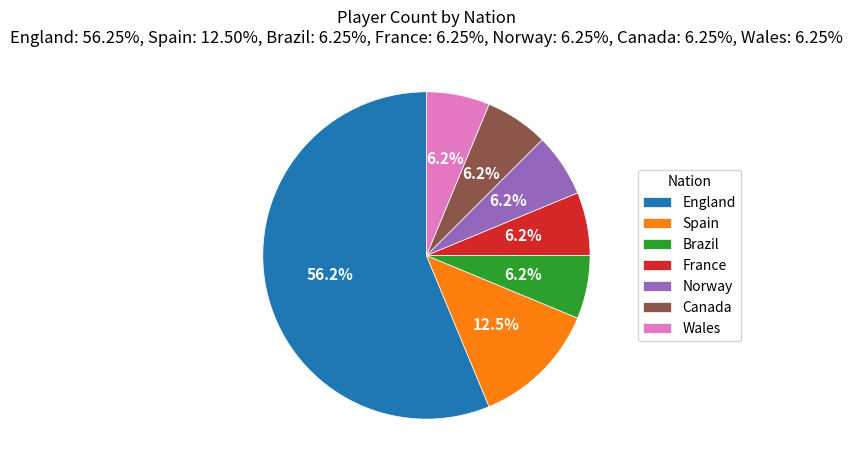

What is the ratio of the value at Brazil to the value at Wales?

1.0